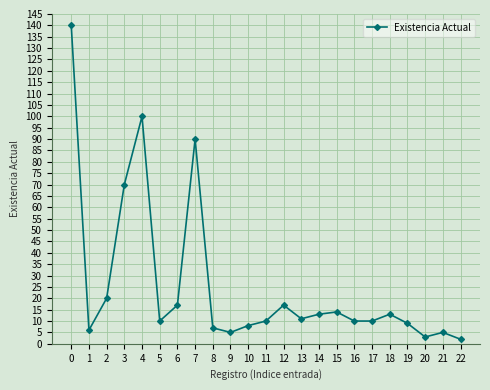

Count the number of categories in the chart.

23